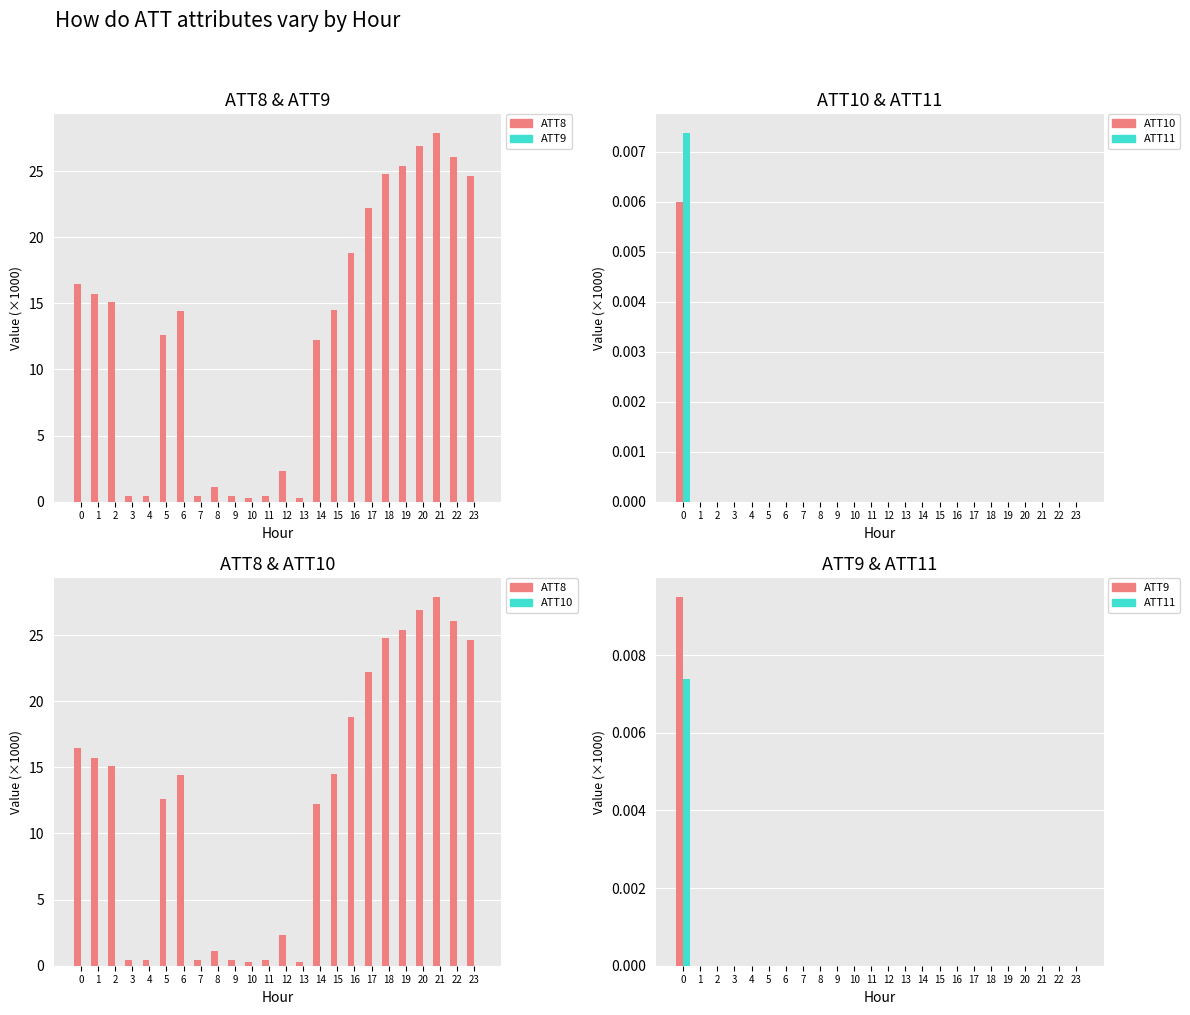

Reading left to right, list all the values displayed in this chart.

ATT8: 16.5	15.7	15.1	0.4	0.4	12.6	14.4	0.4	1.1	0.4	0.3	0.4	2.3	0.3	12.2	14.5	18.8	22.2	24.8	25.4	26.9	27.9	26.1	24.6
ATT9: 0.0	0.0	0.0	0.0	0.0	0.0	0.0	0.0	0.0	0.0	0.0	0.0	0.0	0.0	0.0	0.0	0.0	0.0	0.0	0.0	0.0	0.0	0.0	0.0
ATT10: 0.0	0.0	0.0	0.0	0.0	0.0	0.0	0.0	0.0	0.0	0.0	0.0	0.0	0.0	0.0	0.0	0.0	0.0	0.0	0.0	0.0	0.0	0.0	0.0
ATT11: 0.0	0.0	0.0	0.0	0.0	0.0	0.0	0.0	0.0	0.0	0.0	0.0	0.0	0.0	0.0	0.0	0.0	0.0	0.0	0.0	0.0	0.0	0.0	0.0